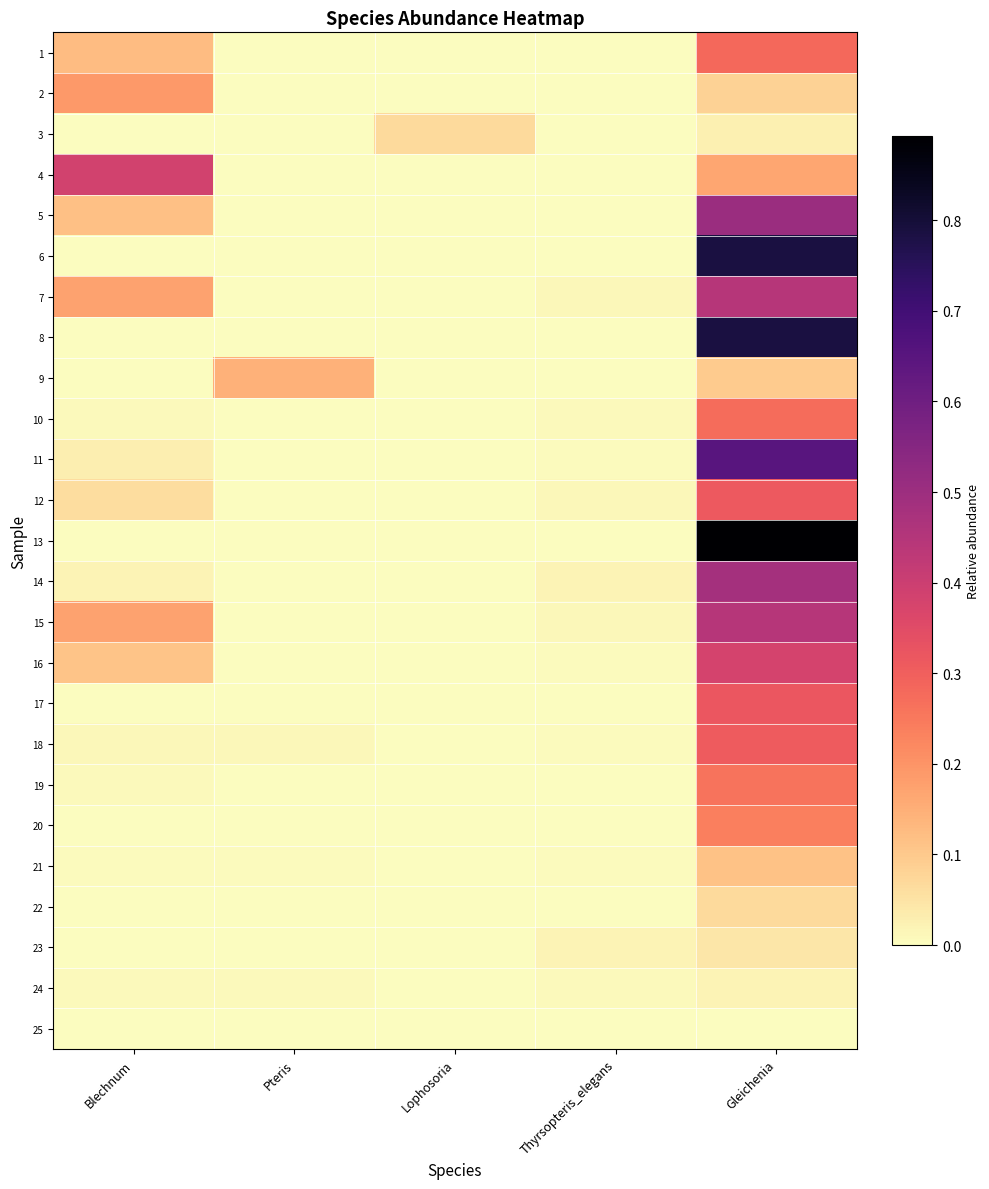

What is the greatest value displayed?

0.9